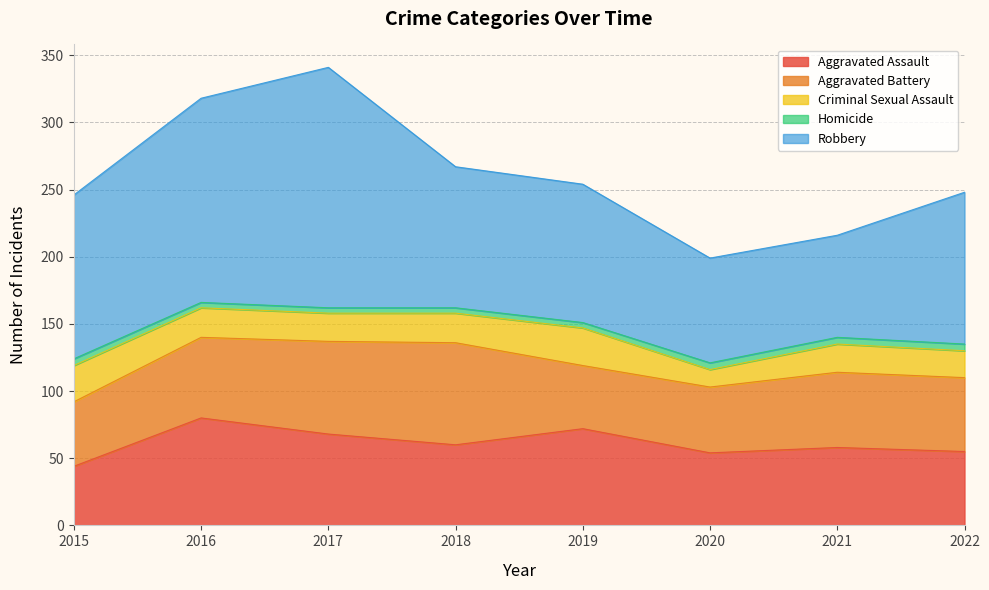

Which series has the largest range (max minus min)?

Robbery